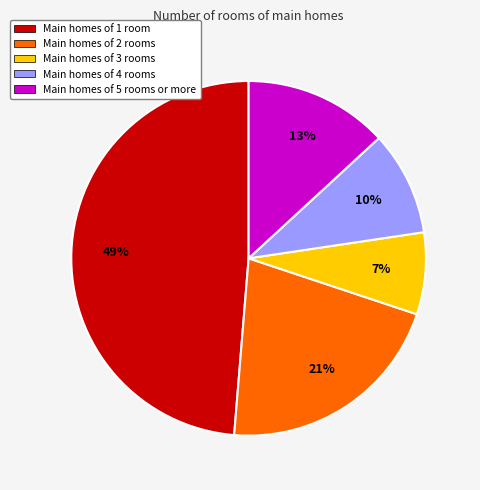

The Main homes of 2 rooms slice represents 21% of the pie. True or false?

True